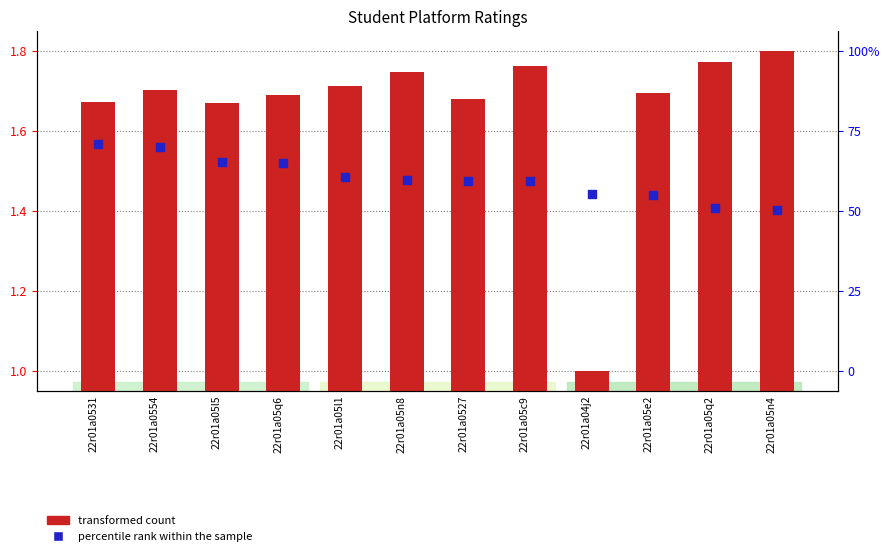

Which series has the largest Y range (max minus min)?

transformed count